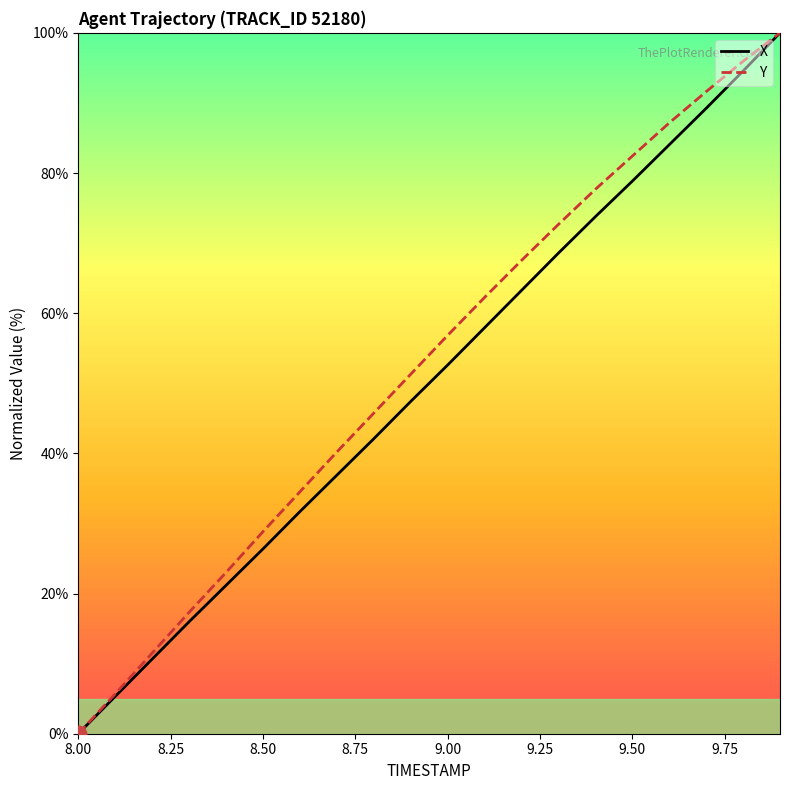

At which label does X first exceed 52?

9.00